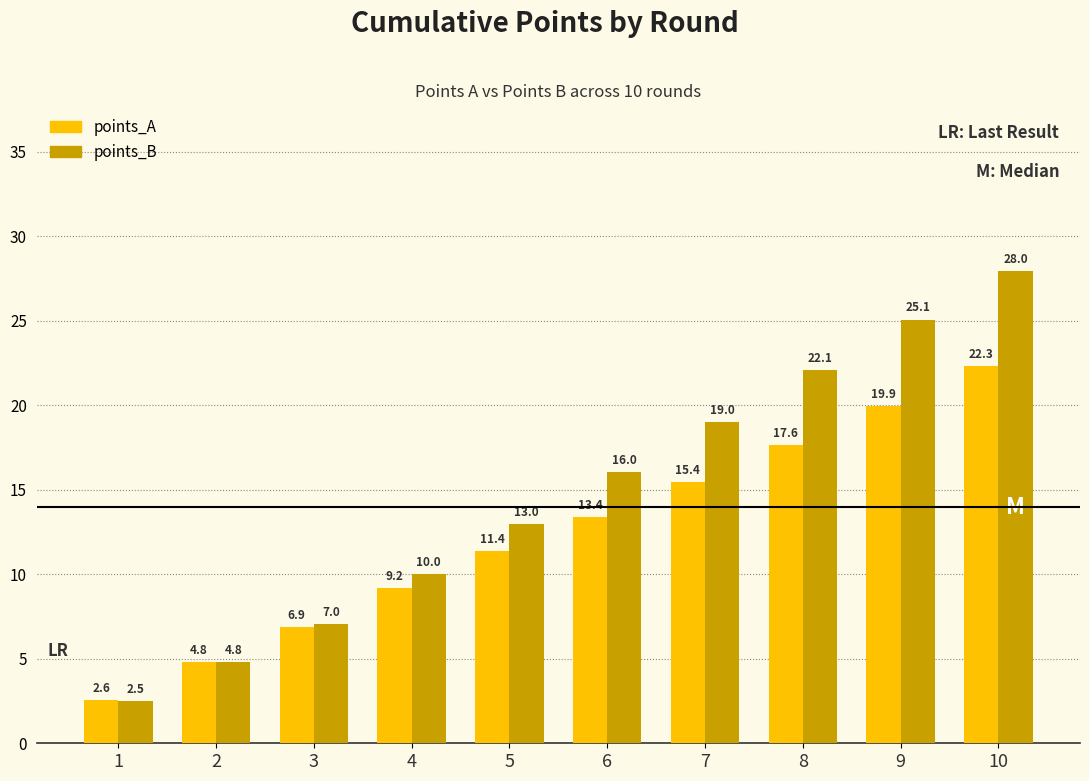

Rank the categories by points_A value from highest to lowest.

10, 9, 8, 7, 6, 5, 4, 3, 2, 1